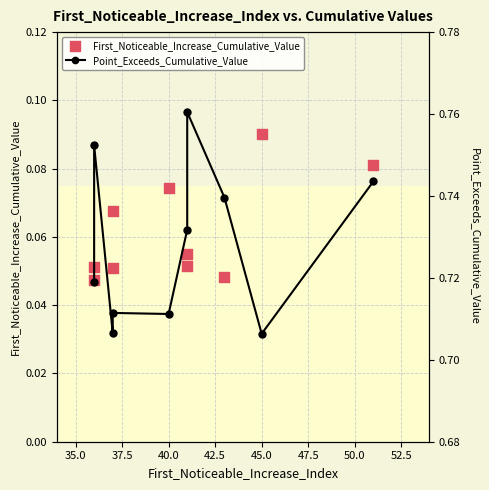

Which series reaches the maximum Y coordinate?

Point_Exceeds_Cumulative_Value